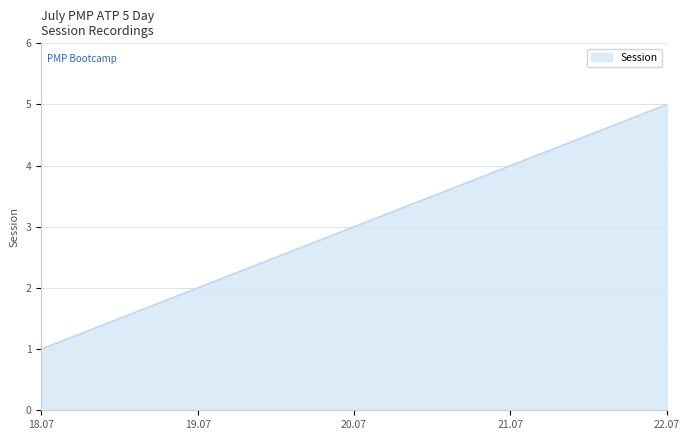

At which label is the value closest to 3?

20.07